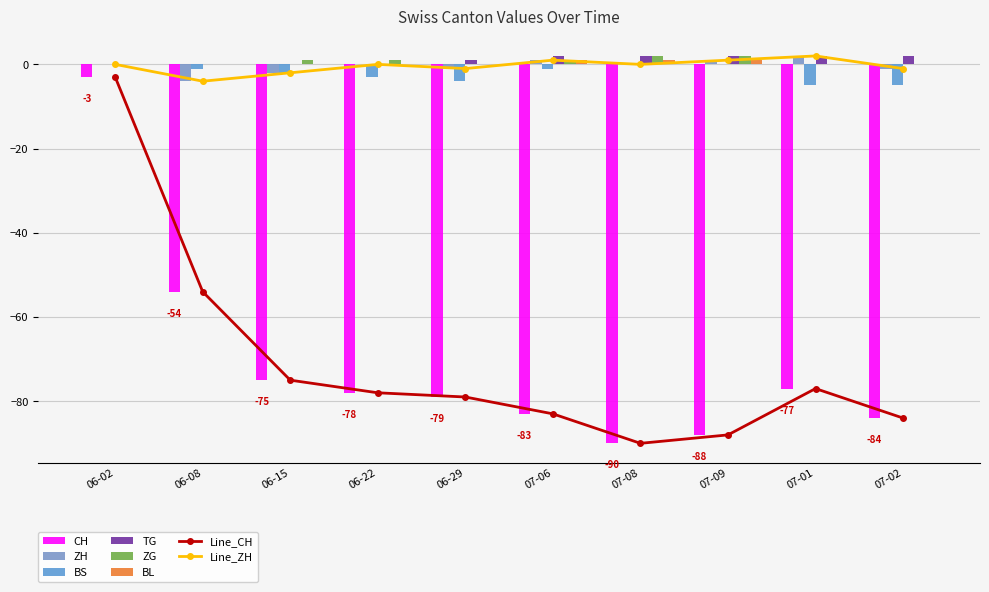

The CH series shows -120 at 06-15. True or false?

False